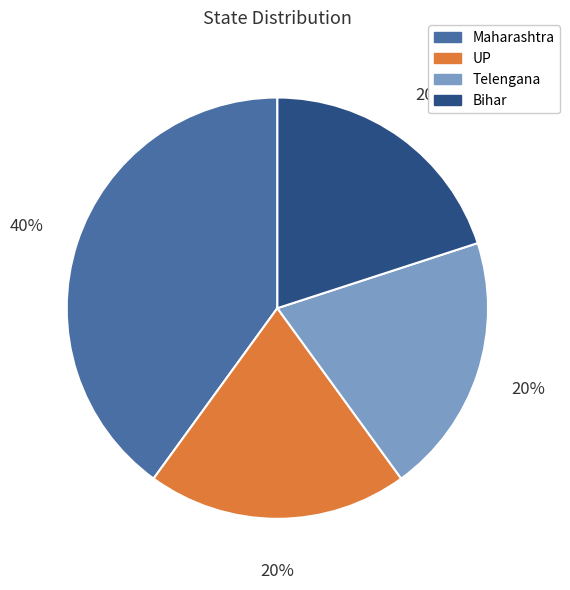

Does any single category account for the majority?

No